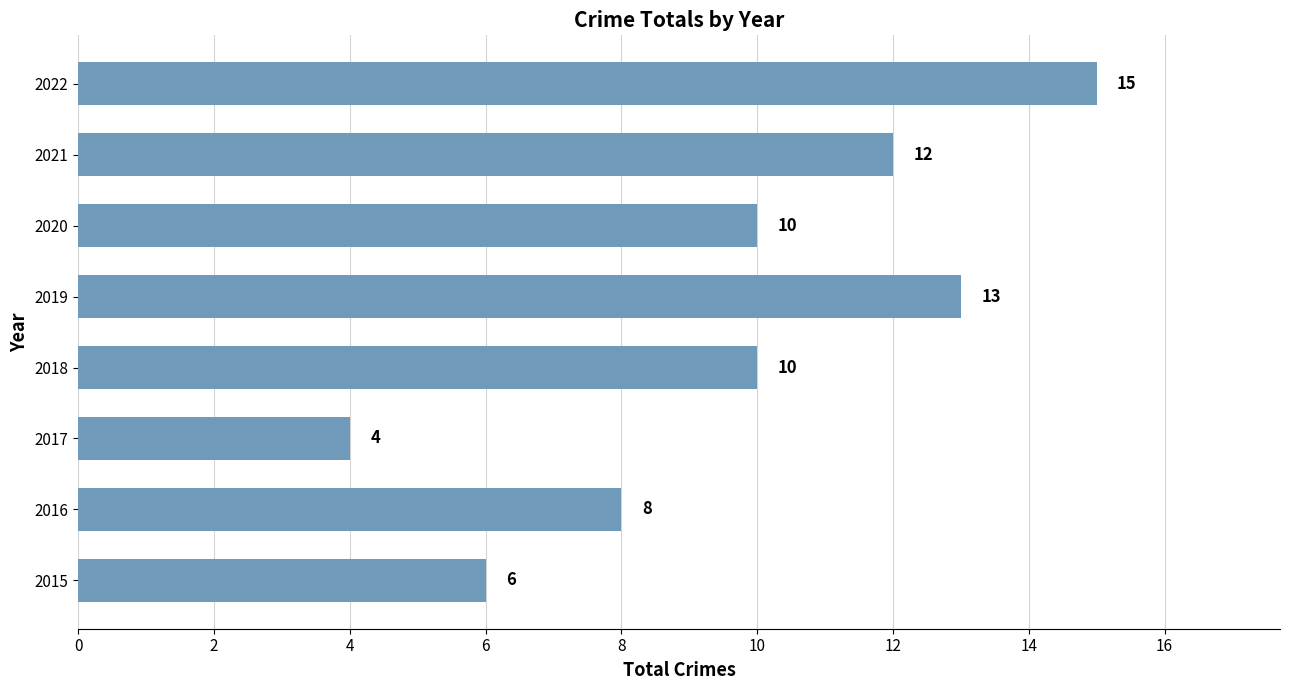

Reading bottom to top, what are all the values shown in this chart?

6	8	4	10	13	10	12	15